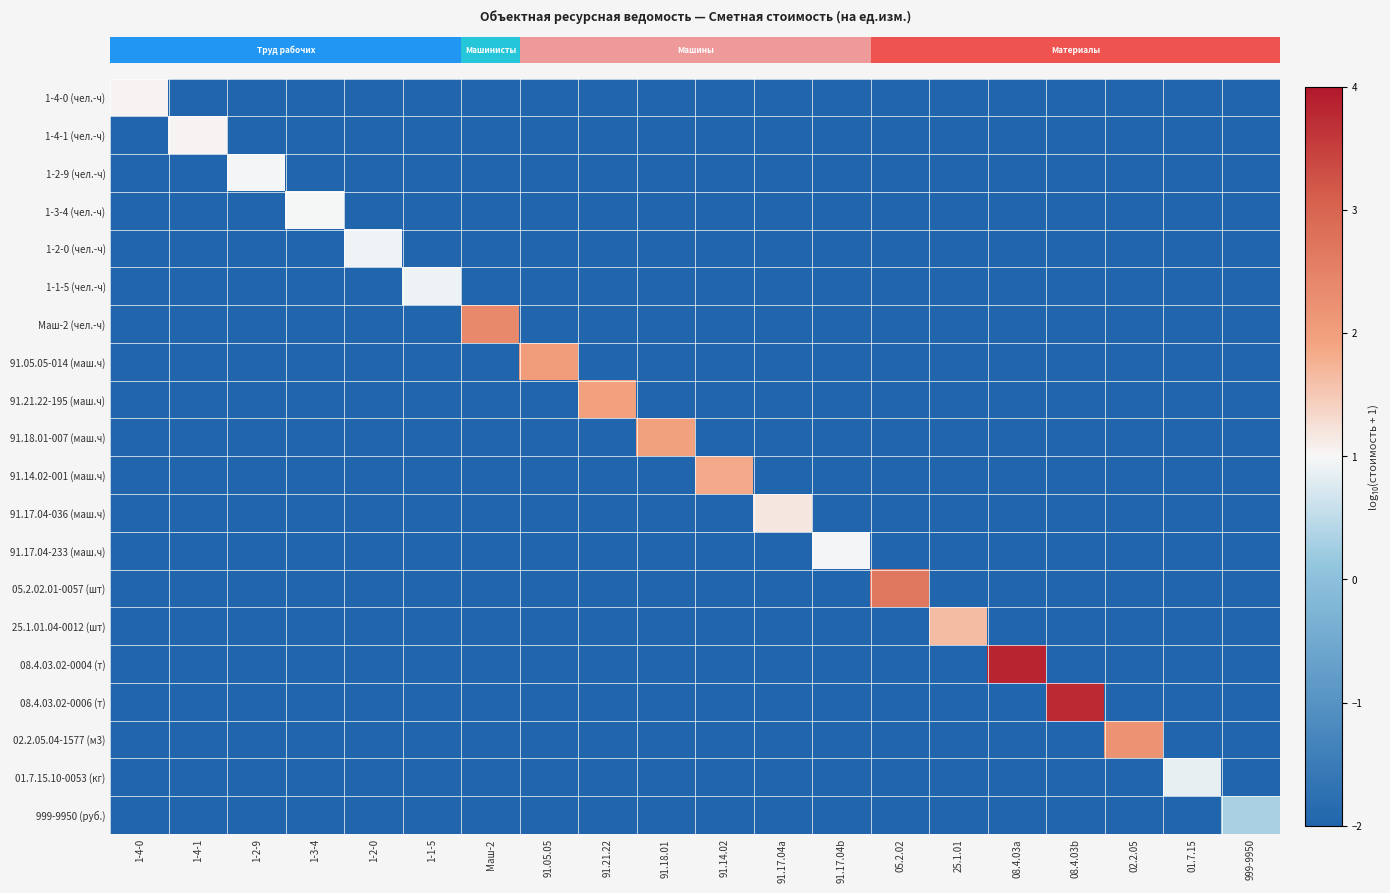

What is the difference between the highest and lowest values at 01.7.15?

2.9